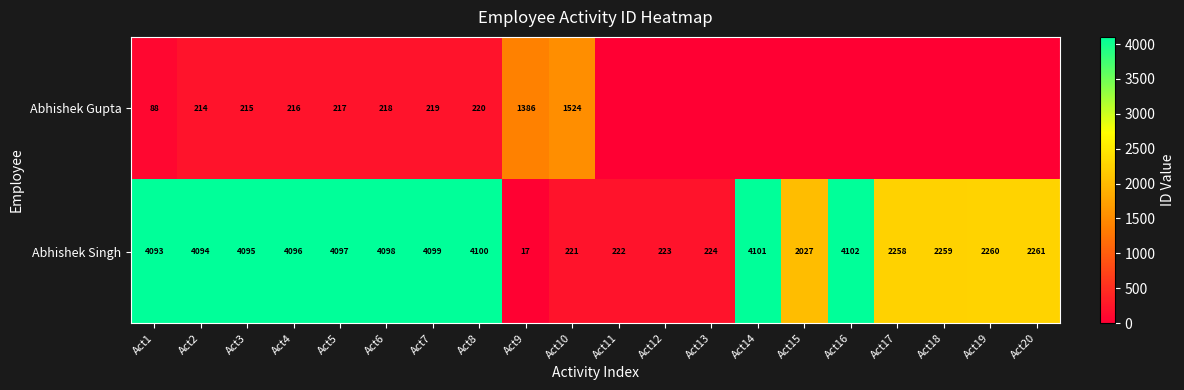

True or false: Abhishek Singh has a value of 4097 at Act5.

True